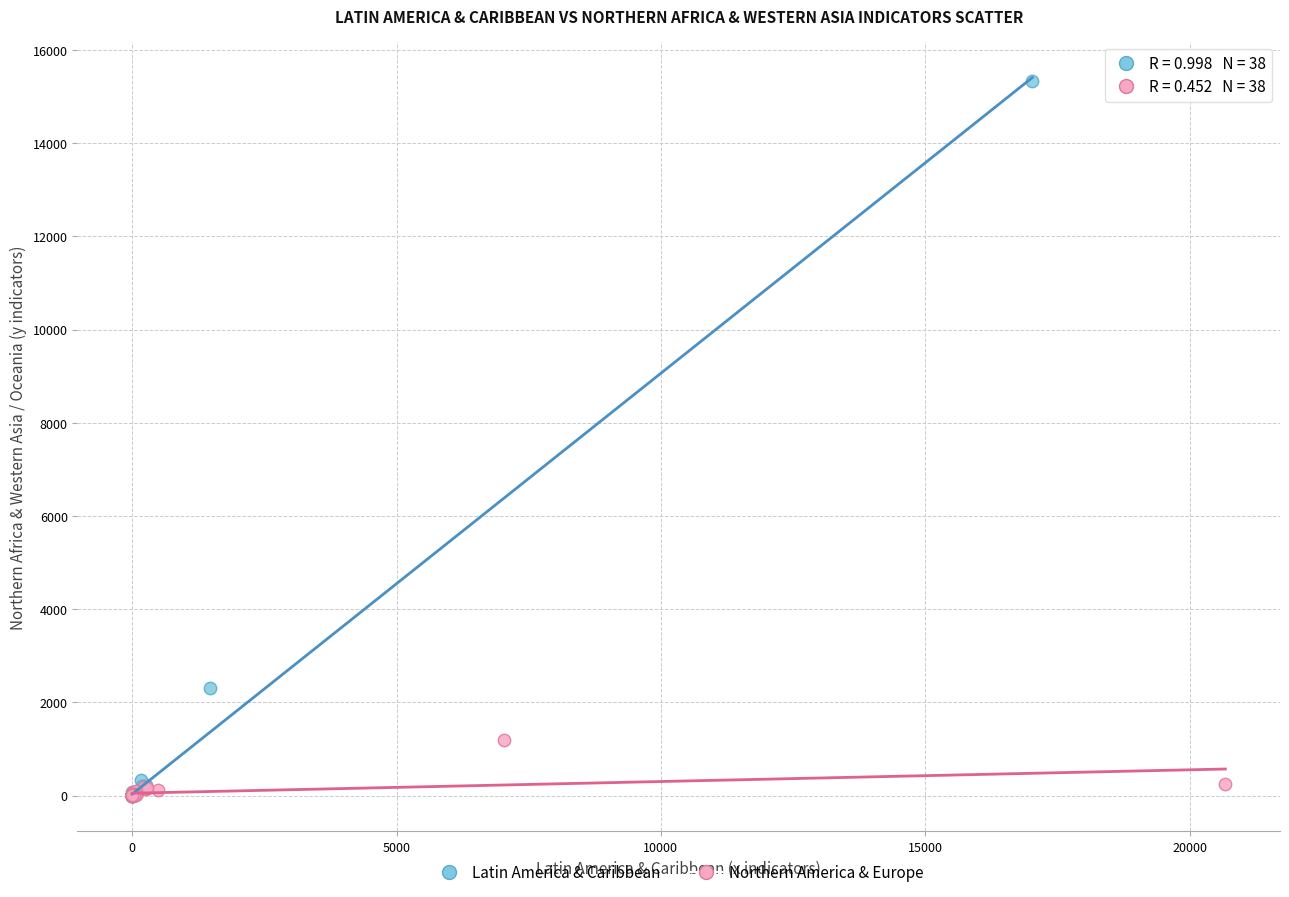

Which series contains the highest Y value?

Latin America & Caribbean